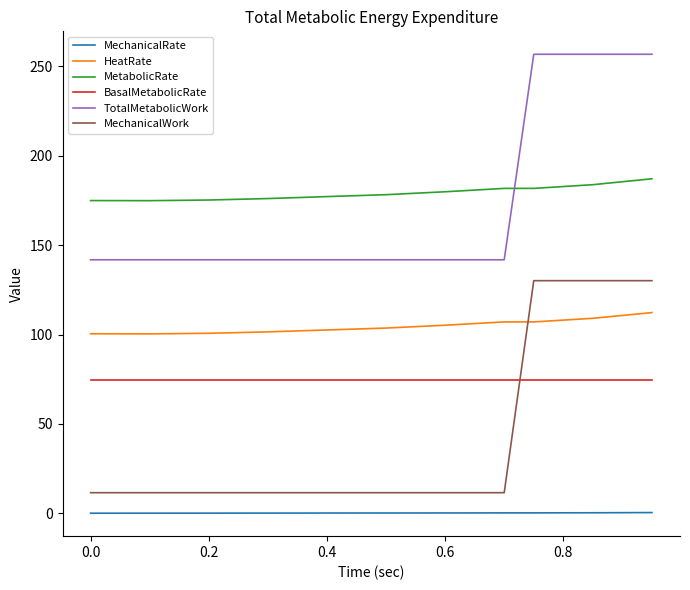

Which series has the largest range (max minus min)?

MechanicalWork